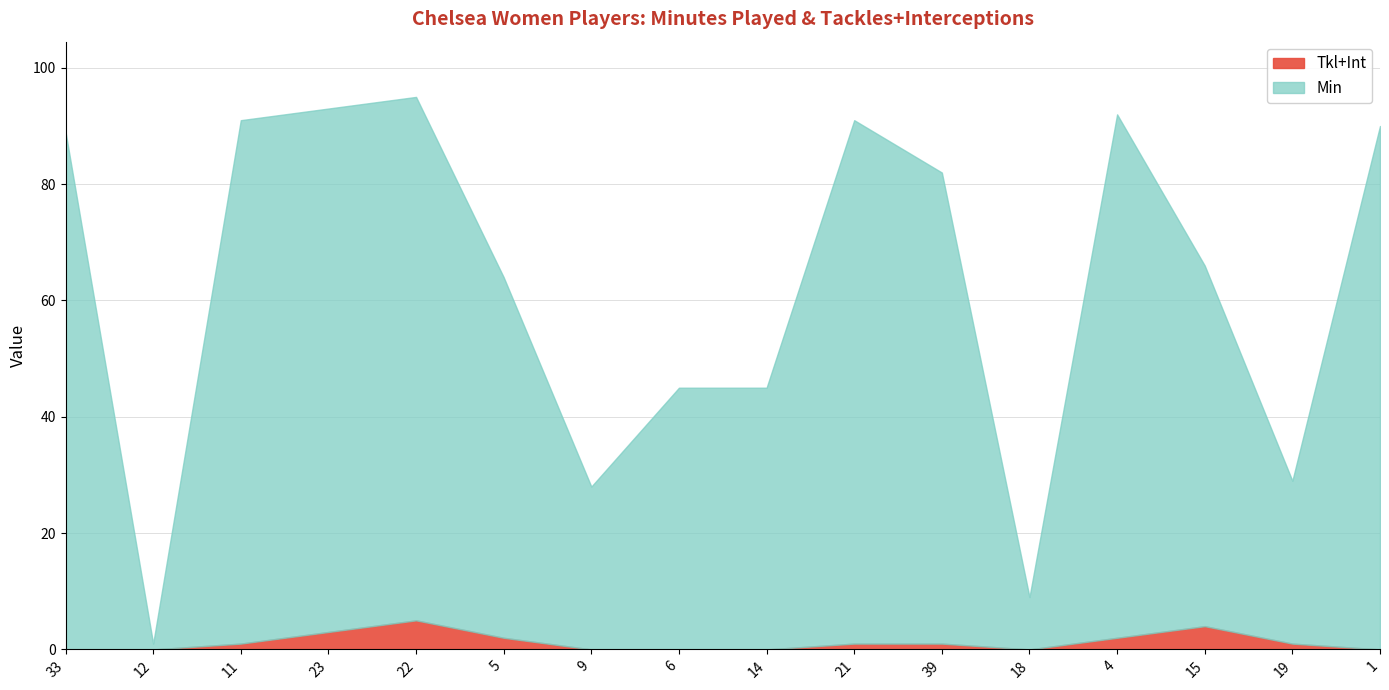

The value of Min at 11 is 90. True or false?

True